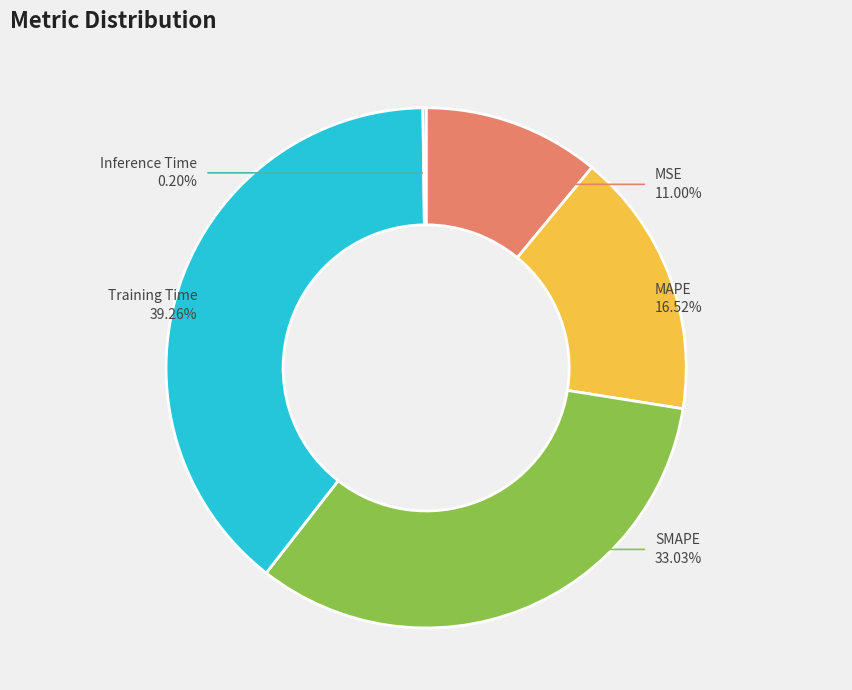

To the nearest percent, what is the average slice percentage?

20%